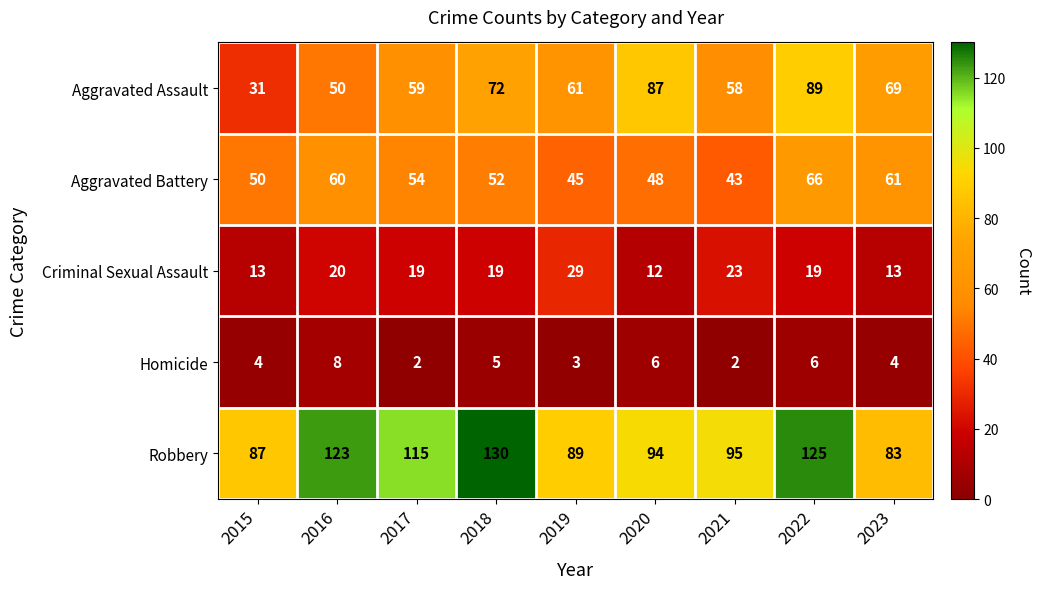

At 2015, list the series in order from largest to smallest.

Robbery, Aggravated Battery, Aggravated Assault, Criminal Sexual Assault, Homicide